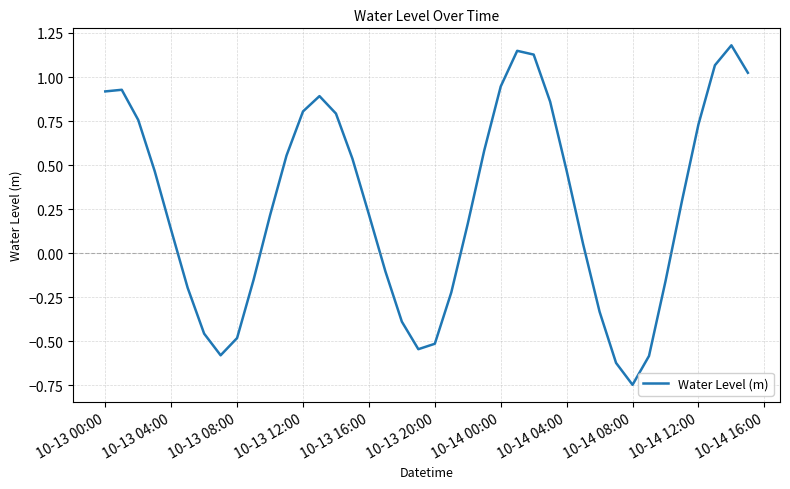

What is the maximum value shown in the chart?

1.2